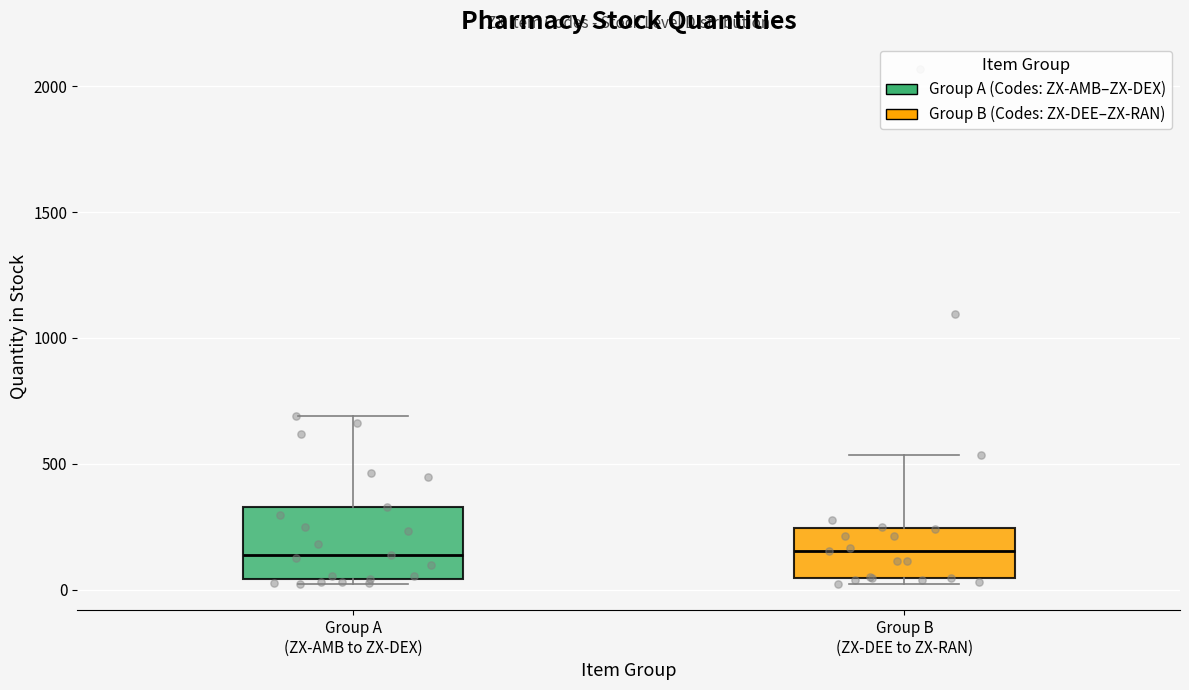

Where does the median line of the box for Group A (ZX-AMB to ZX-DEX) sit on the y-axis? The values are not printed on the chart, so give them approximately, as read against the axis.

150